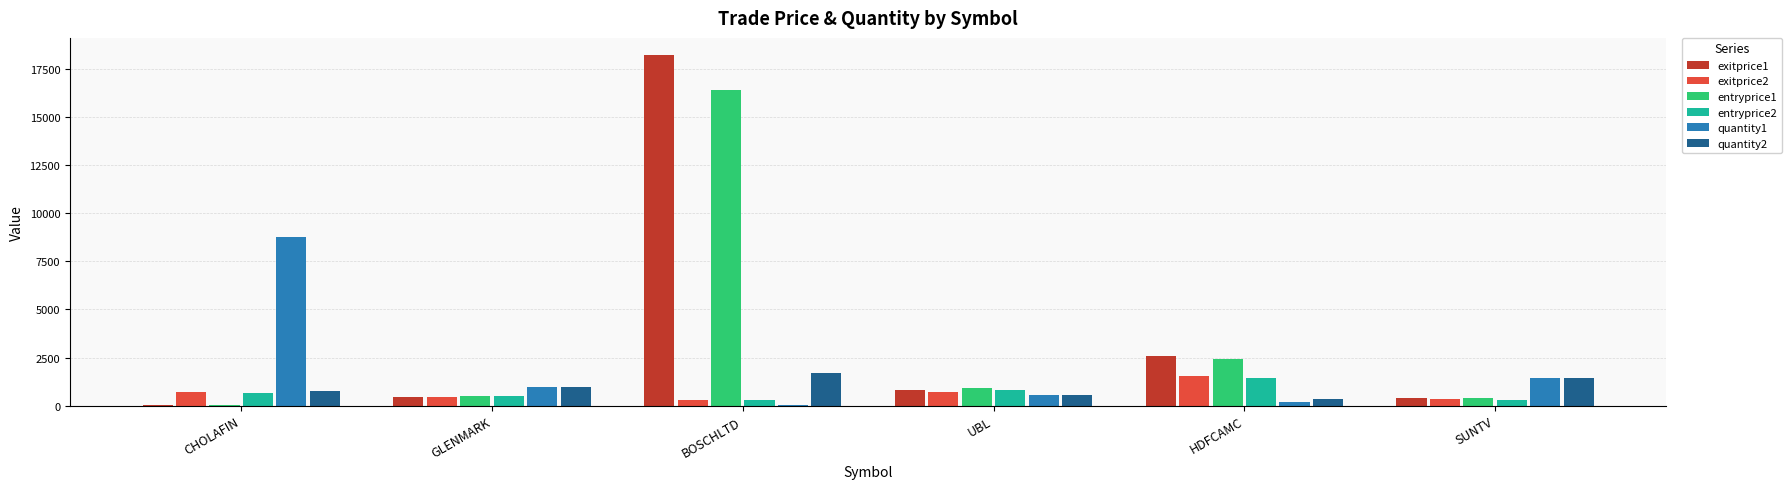

What is the difference between the entryprice1 values at CHOLAFIN and HDFCAMC?

2379